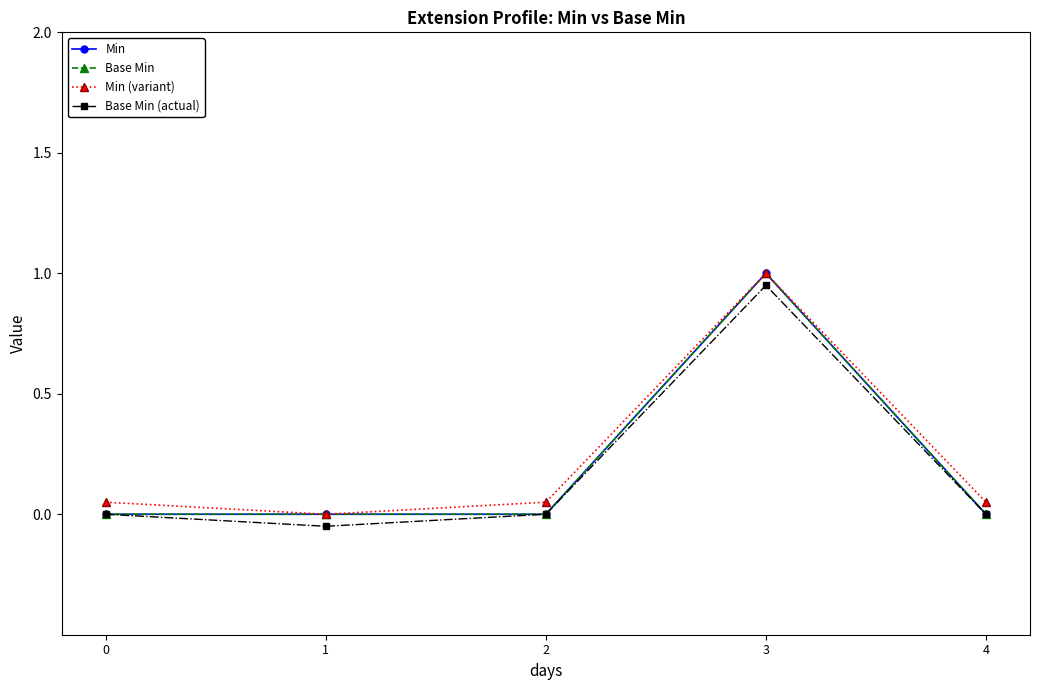

Is this an area chart (filled region under the line)?

No